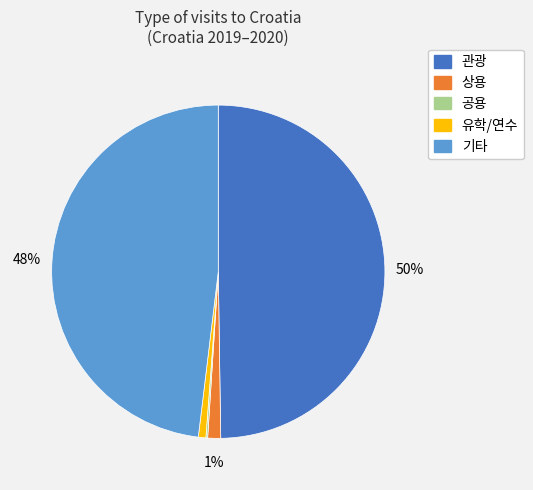

Is 상용 the majority of the pie?

No